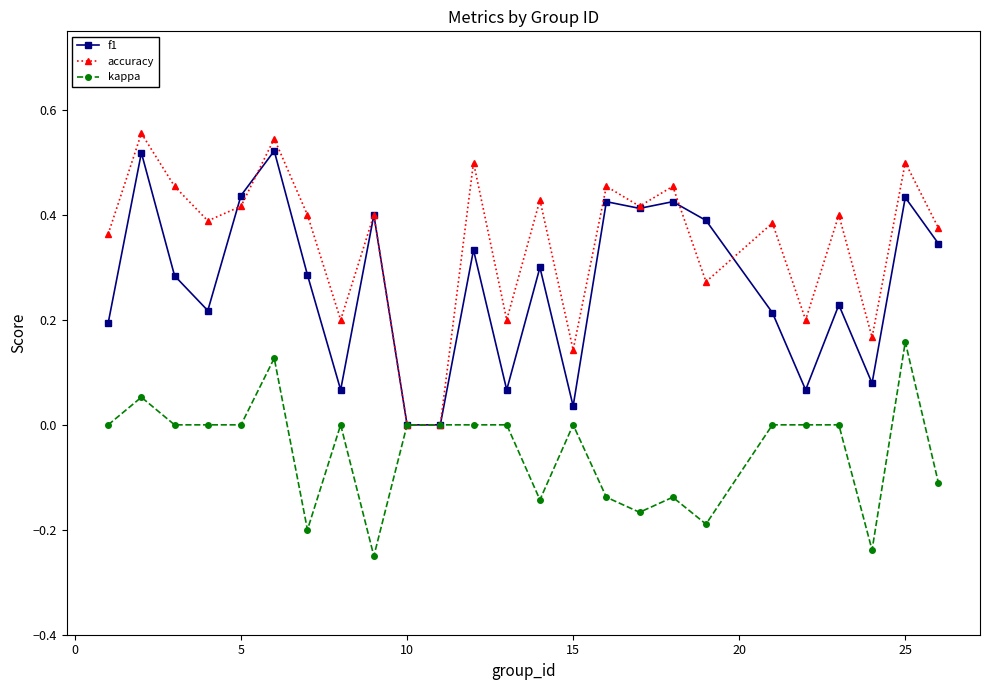

Which series has the widest spread of values?

accuracy